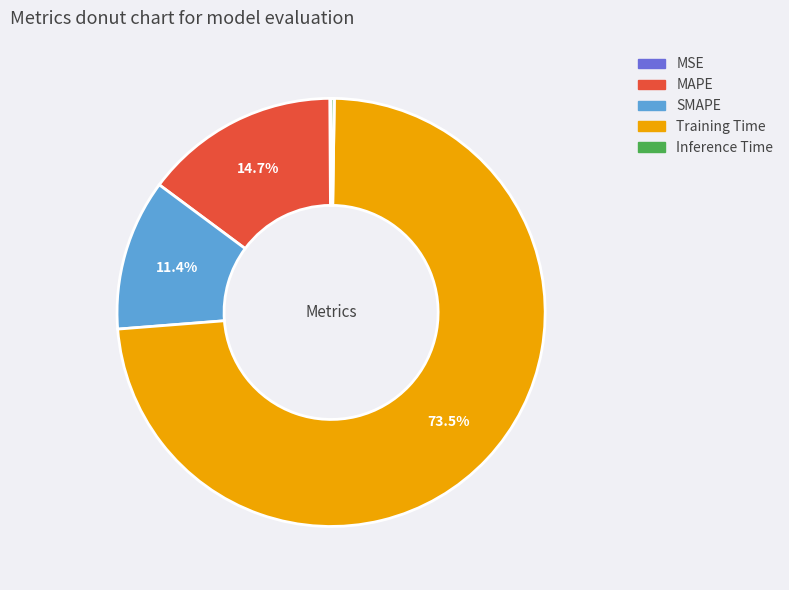

Does any single category account for the majority?

Yes